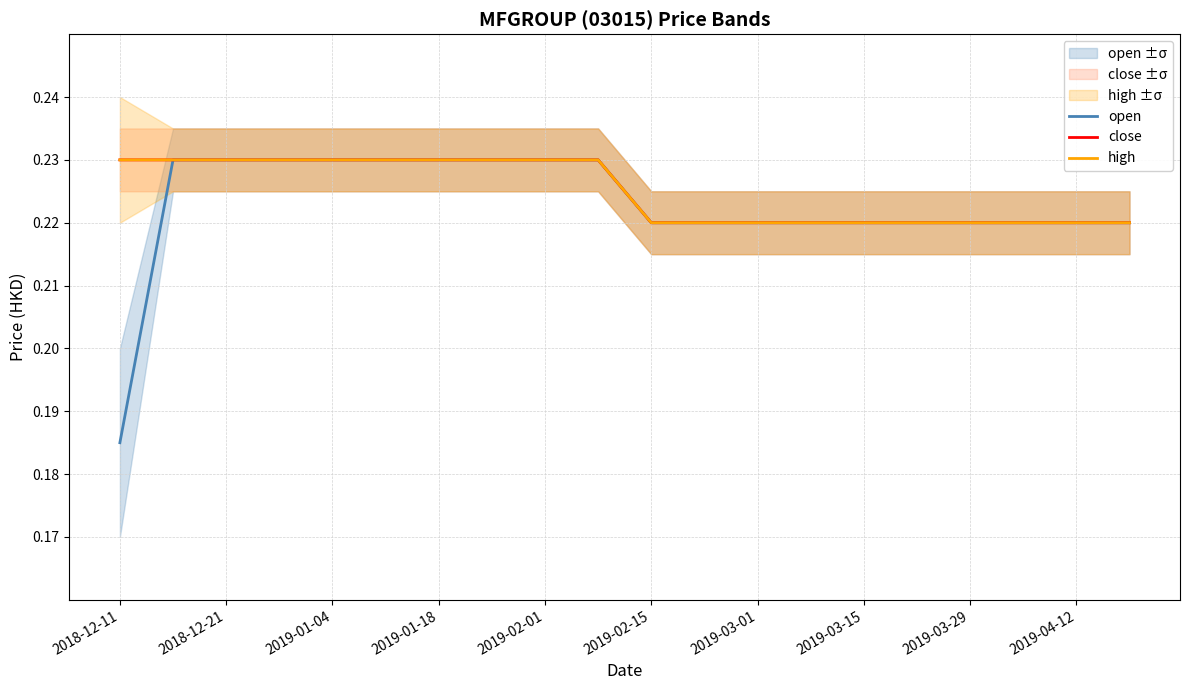

What are all the series names shown in the legend?

open, close, high